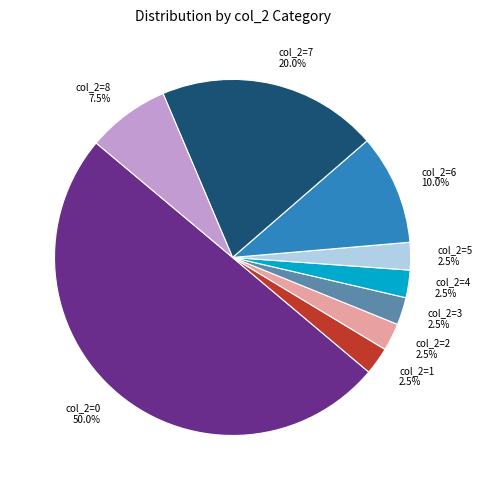

Does col_2=1 account for over 50% of the chart?

No